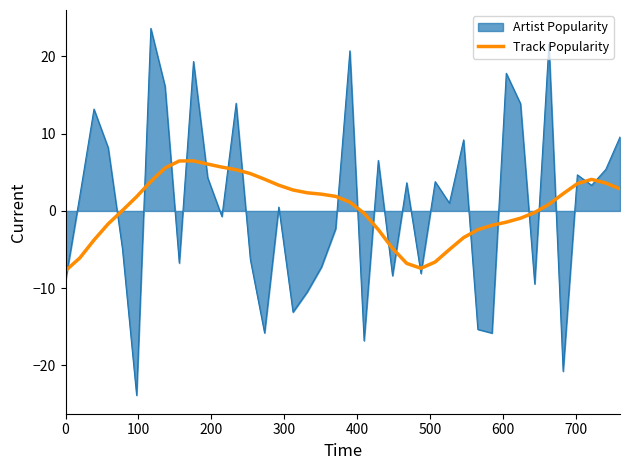

Which series has the widest spread of values?

Artist Popularity